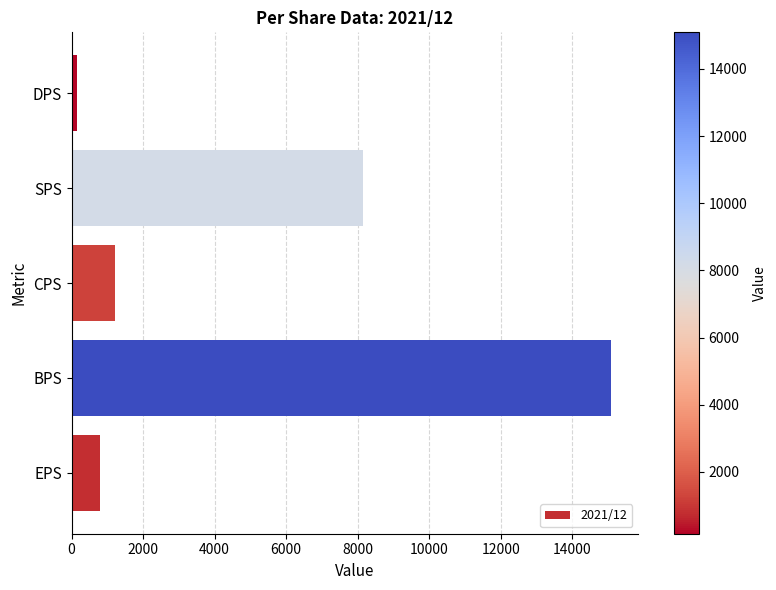

Approximately how many times larger is the value at SPS compared to EPS?

10.4